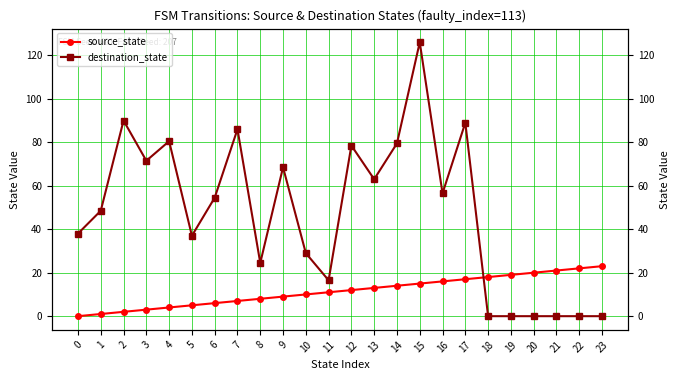

What is the value of the destination_state point at the 17th from the left?

56.5